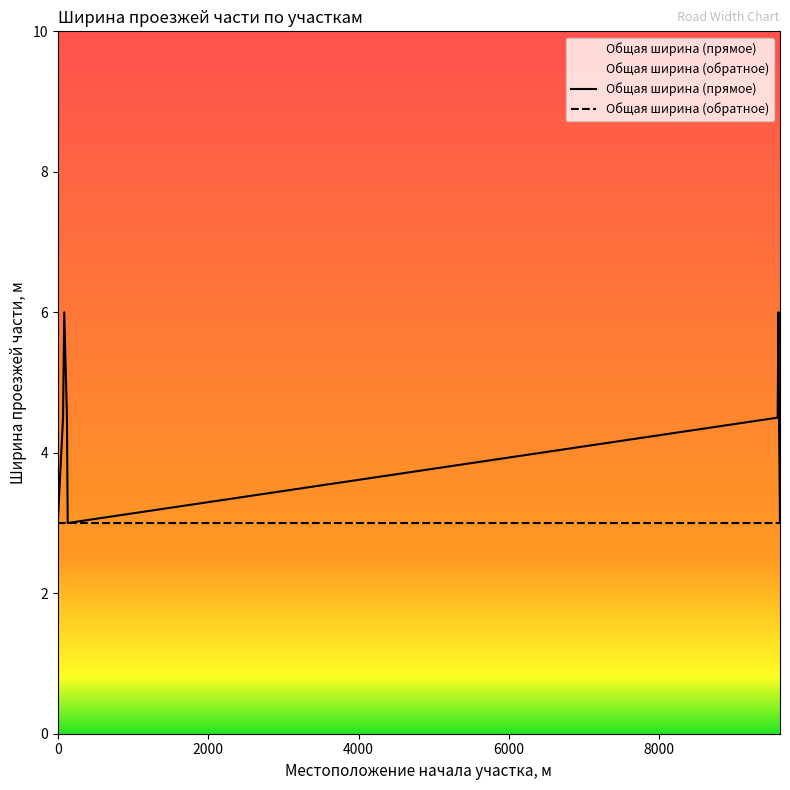

List the labels in order of value, smallest first.

0, 132, 9605, 70, 122, 9574, 9592, 86, 9584